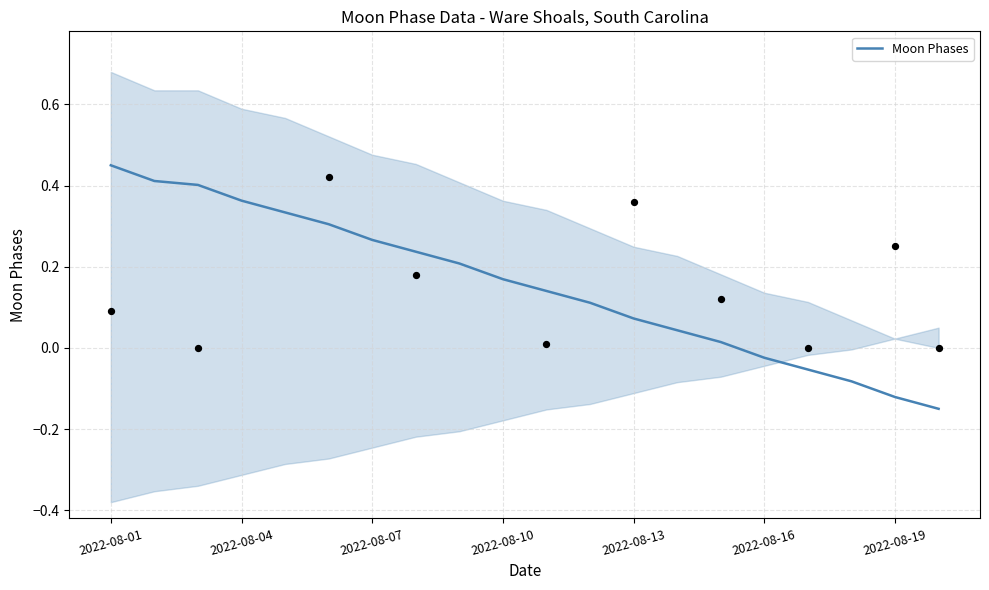

True or false: Moon Phases has a value of 0.0 at 2022-08-13.

False